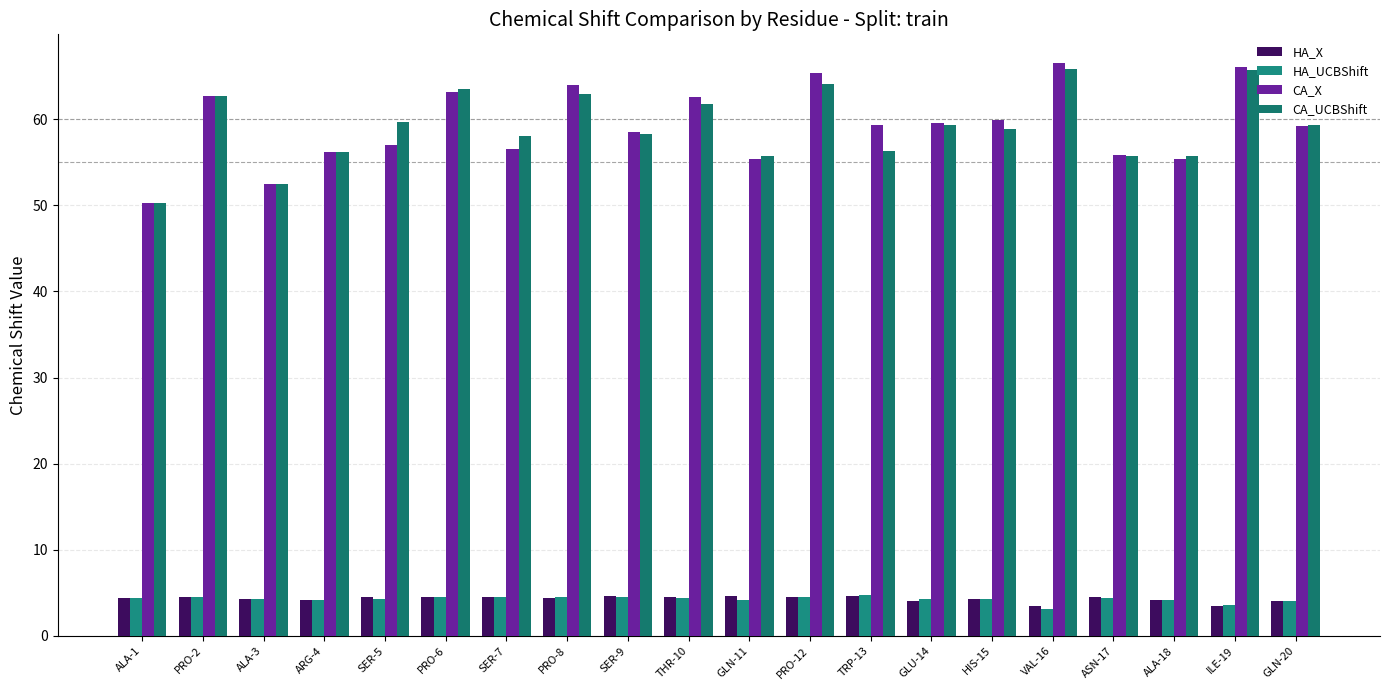

How many groups of bars are there?

20